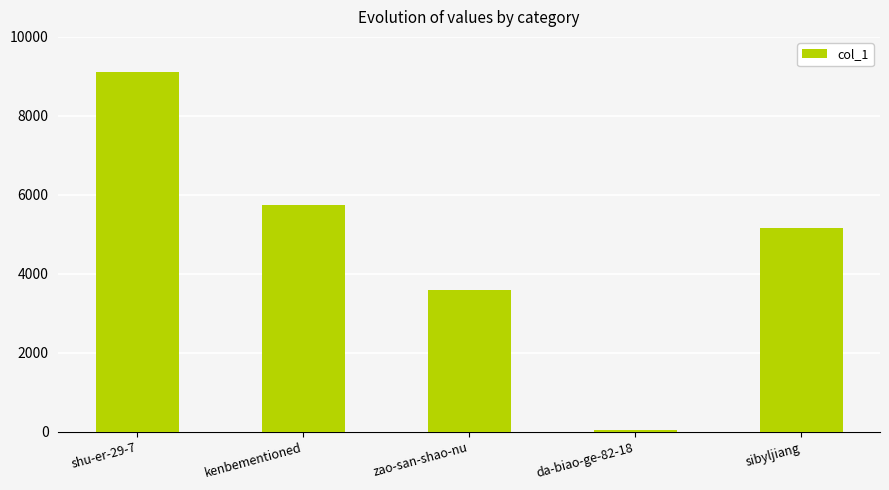

At which label is the value closest to 4575?

sibyljiang